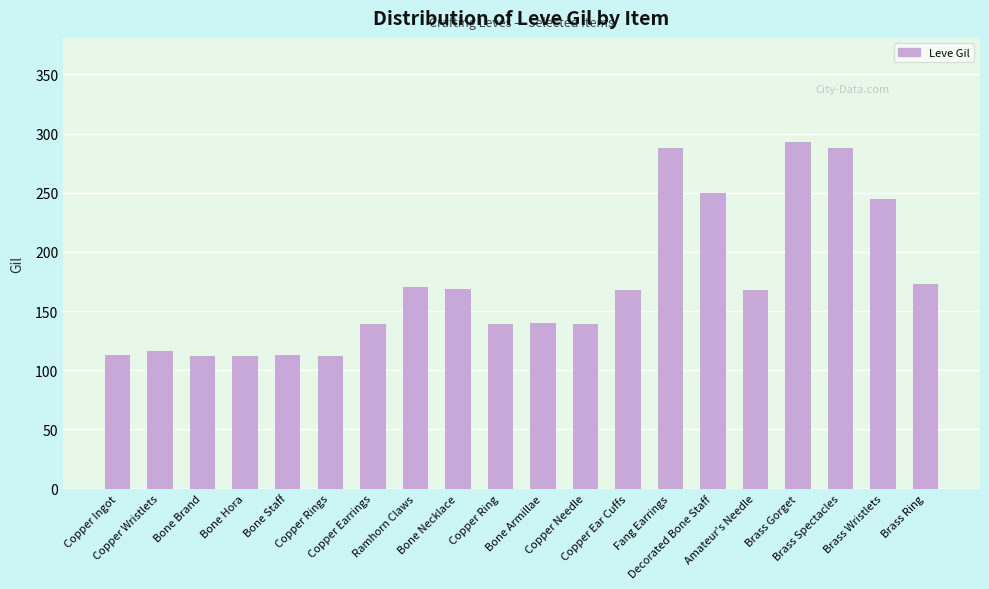

What is the sum of all values?

3447